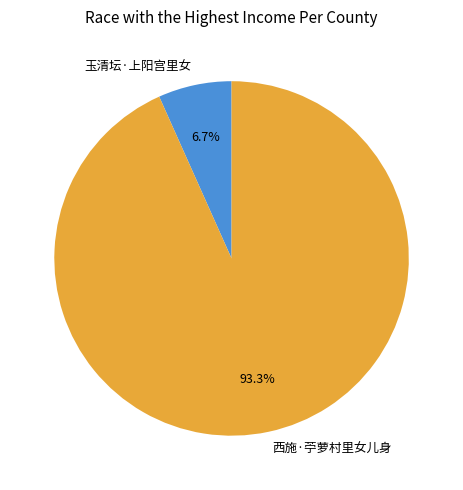

Does 玉清坛·上阳宫里女 account for over 50% of the chart?

No